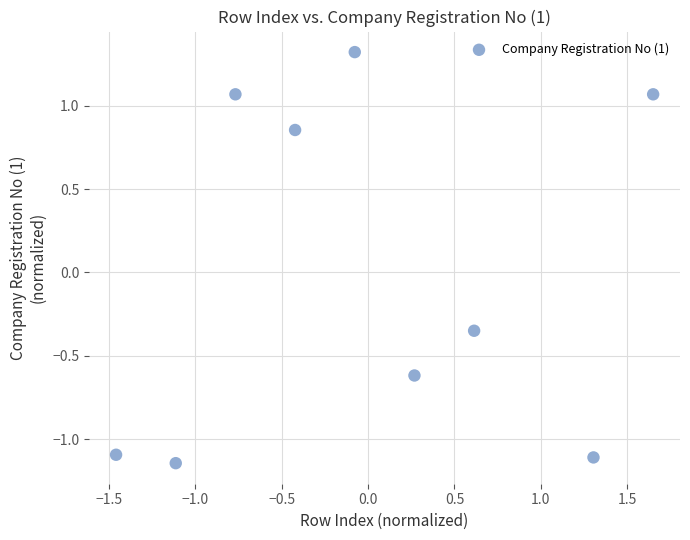

What is the range of X values (max minus min)?

3.1